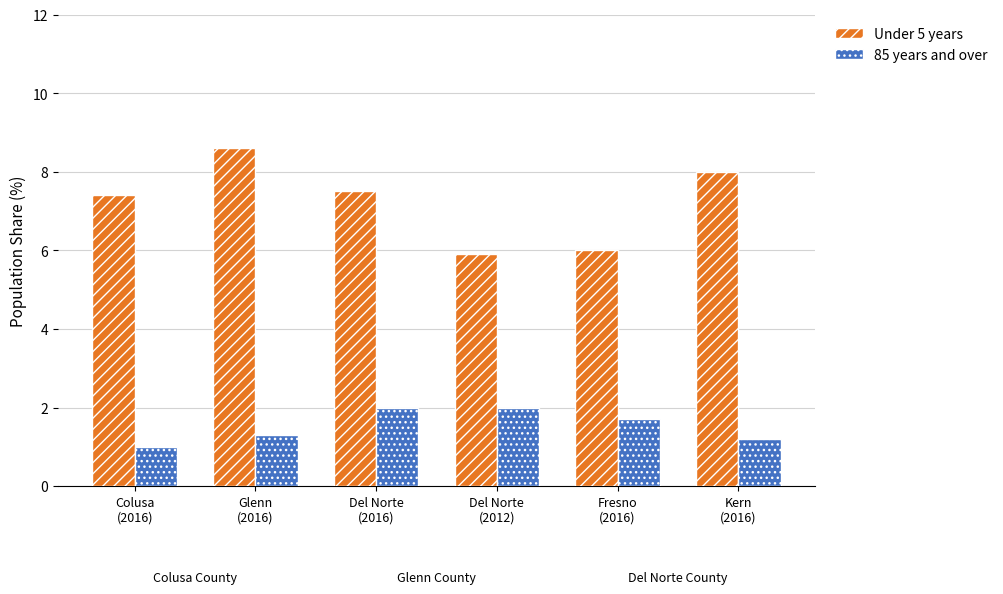

The value of Under 5 years at Del Norte
(2016) is 10.0. True or false?

False